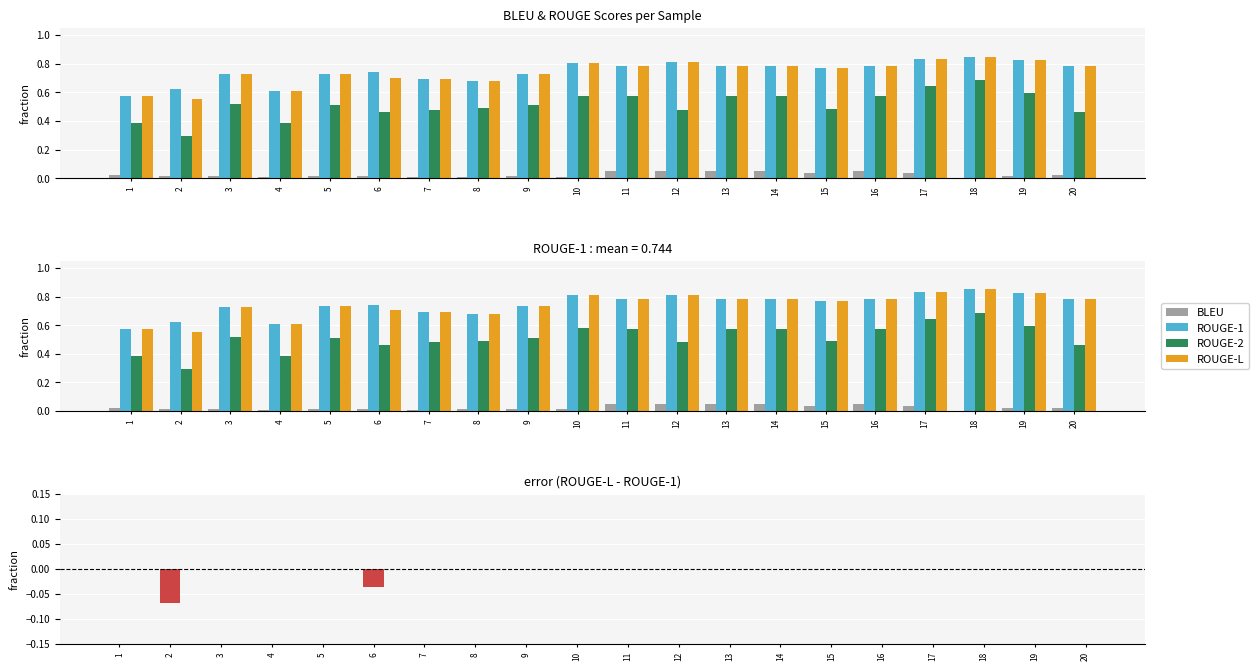

Which has a higher value, 10 or 12?

12